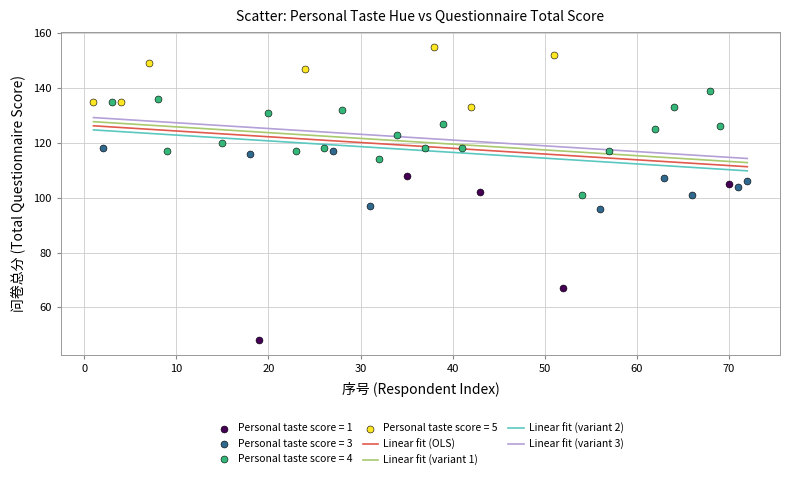

Which series contains the lowest Y value?

Personal taste score = 1